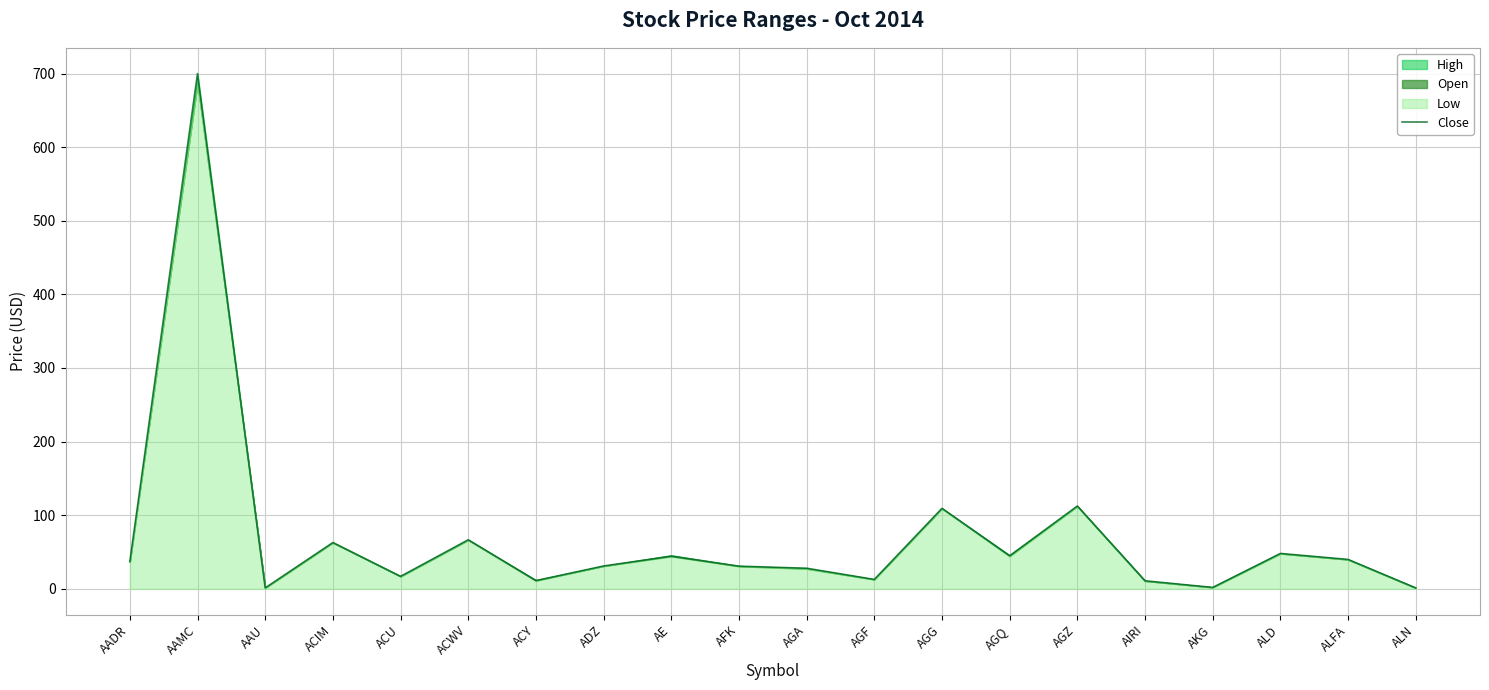

What is the minimum value shown in the chart?

1.2